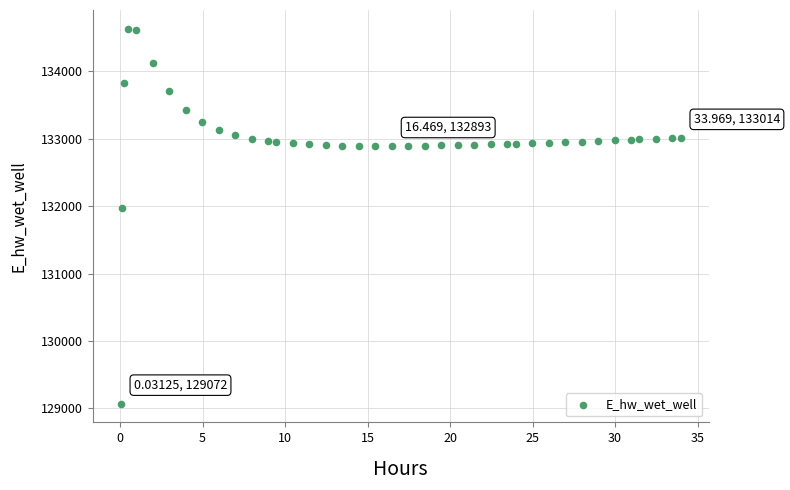

What Y value in the scatter plot is closest to 131852?

131973.0